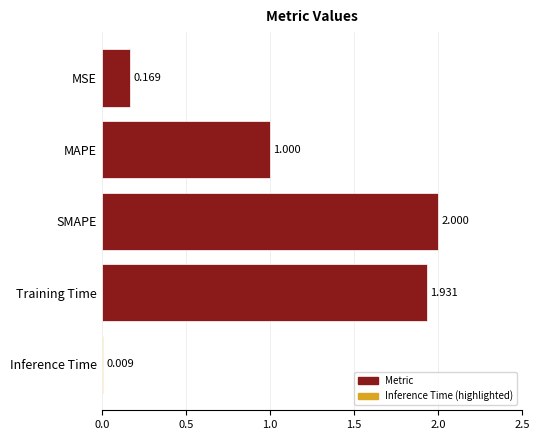

Which label corresponds to the largest value in the chart?

SMAPE